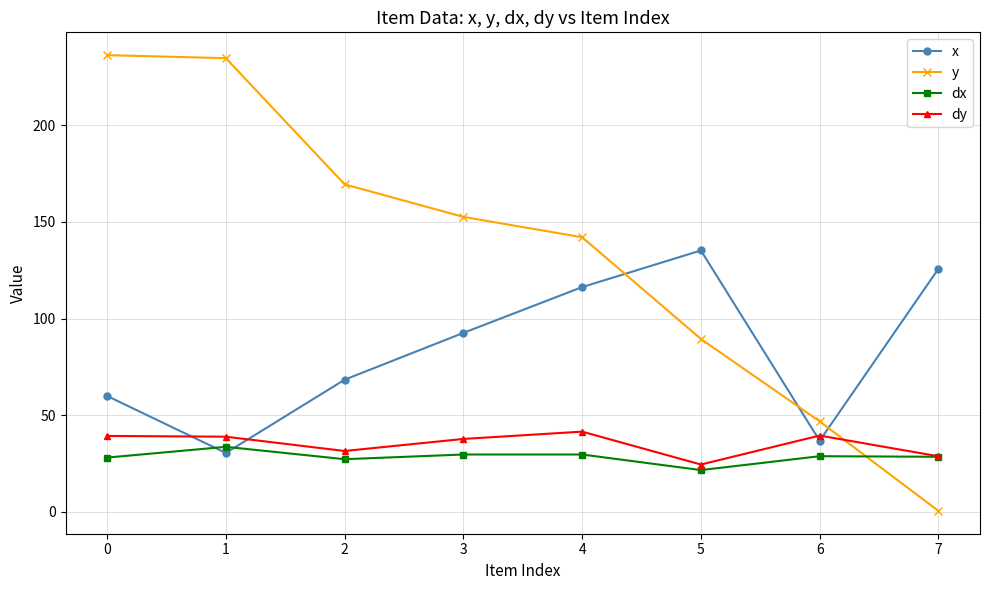

The value of dx at 0 is 28.1. True or false?

True